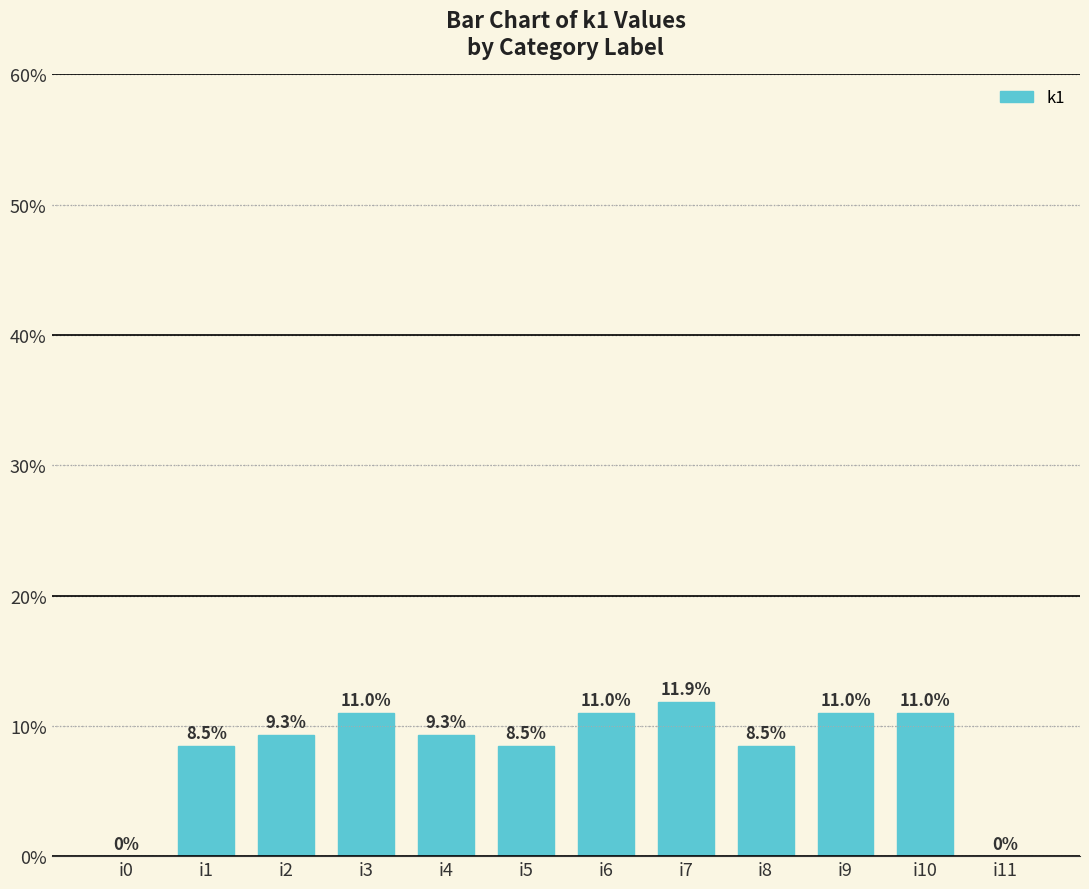

How many categories are shown in the chart?

12